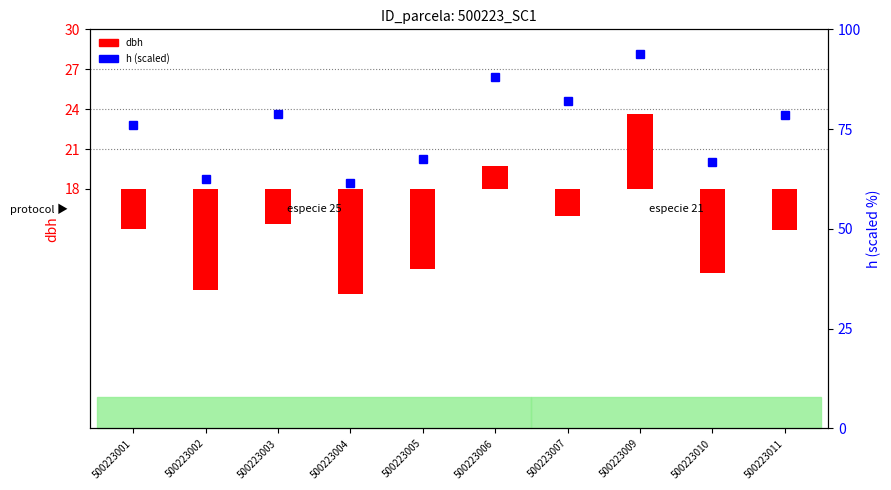

True or false: h (scaled) has a value of 78.5 at 500223011.

True